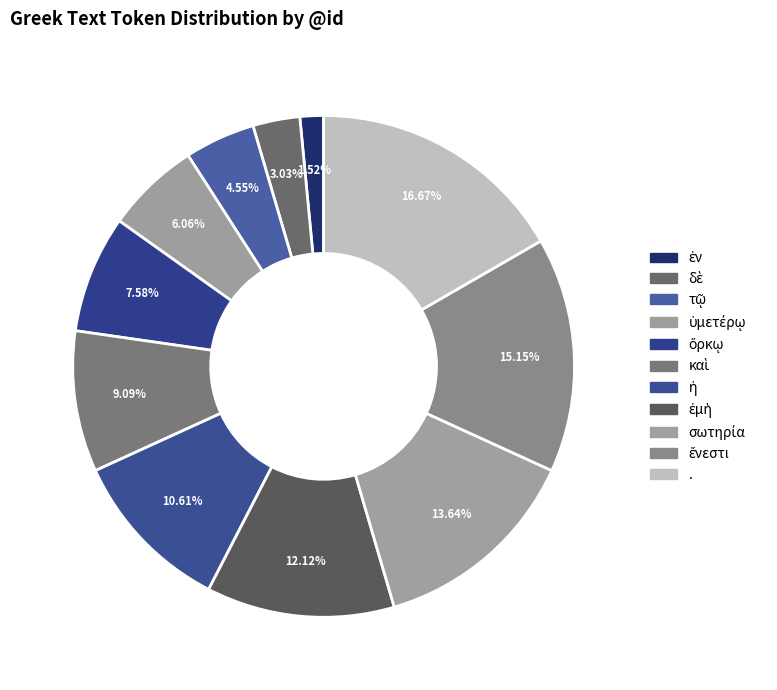

Rank the categories by value from highest to lowest.

., ἔνεστι, σωτηρία, ἐμὴ, ἡ, καὶ, ὅρκῳ, ὑμετέρῳ, τῷ, δὲ, ἐν